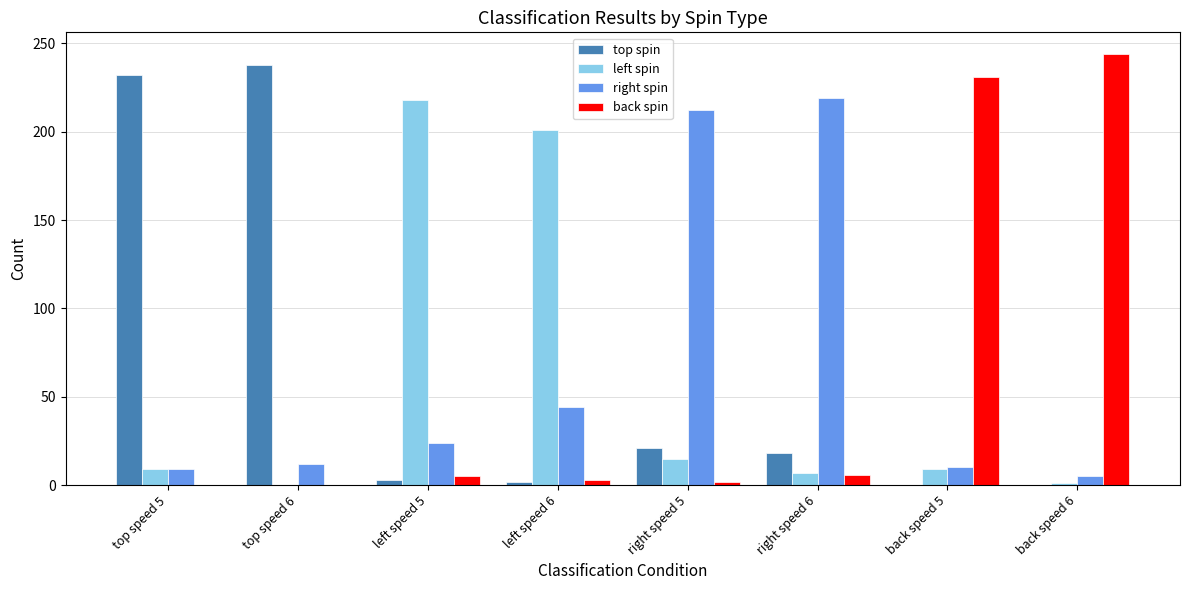

How many data points does each series have?

8